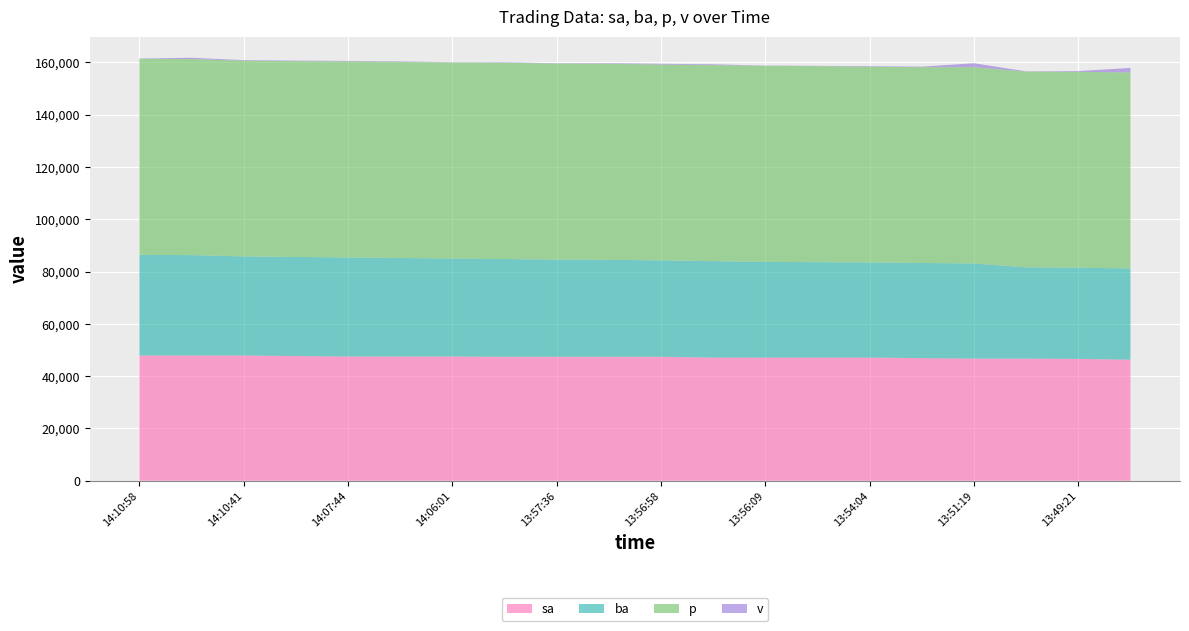

Reading left to right, transcribe all the data shown in this chart.

sa: 47900	47900	47900	47700	47500	47500	47500	47400	47400	47400	47400	47100	47100	47100	47100	46900	46700	46700	46600	46300
ba: 38500	38400	37900	37900	37900	37700	37500	37400	37200	37100	36900	36900	36600	36500	36400	36400	36400	34900	34900	34900
p: 75000	75000	74900	74900	75000	75000	75000	75100	75000	75000	74900	75000	75000	75000	74900	74900	75100	74900	74900	75000
v: 100	500	200	200	200	200	100	200	100	200	300	300	100	100	200	200	1500	100	300	1700